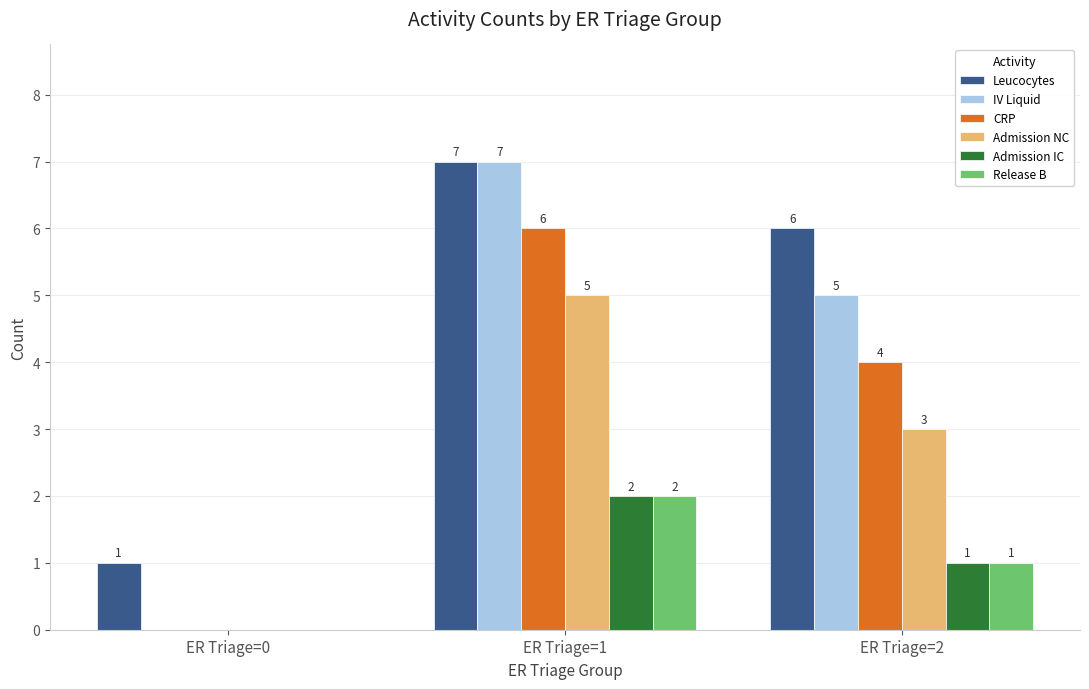

The value of CRP at ER Triage=2 is 4. True or false?

True